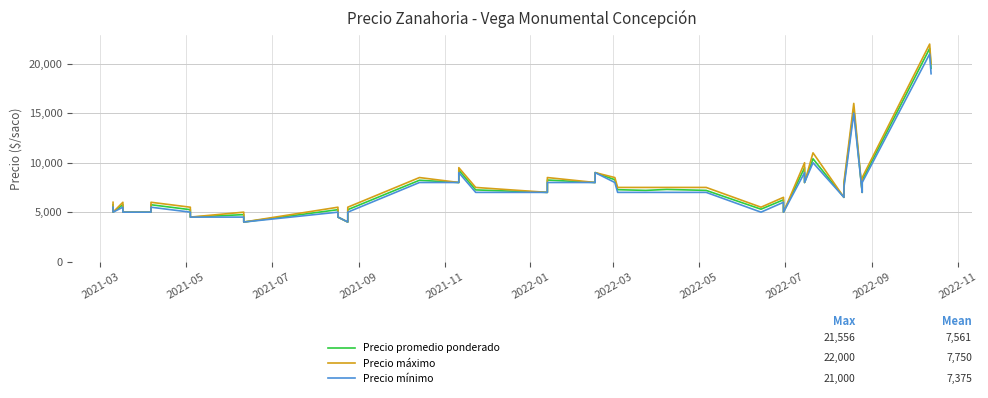

True or false: Precio mínimo and Precio máximo cross at least once.

False